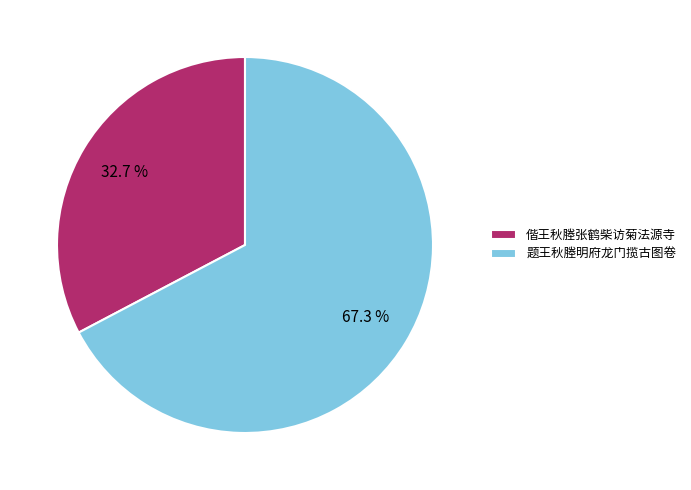

Count the number of slices in the pie.

2